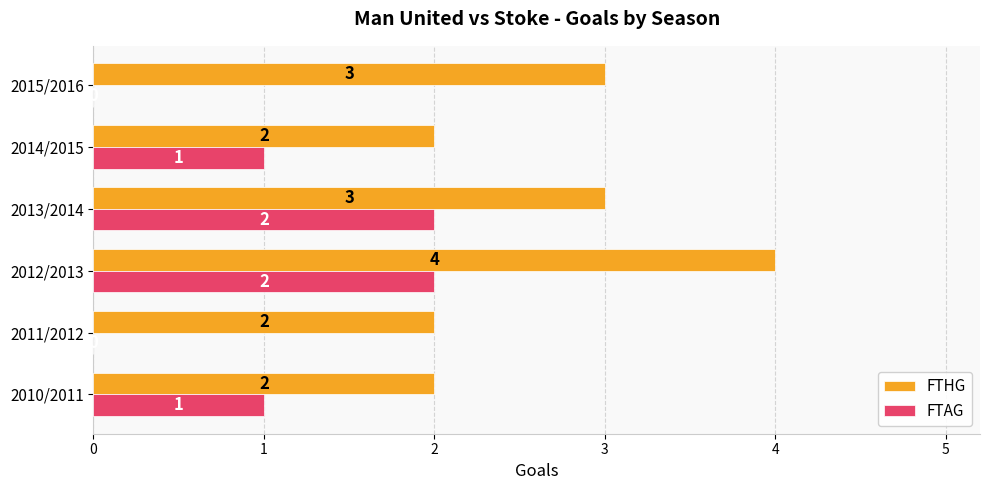

Which category has the highest value across all series?

2012/2013